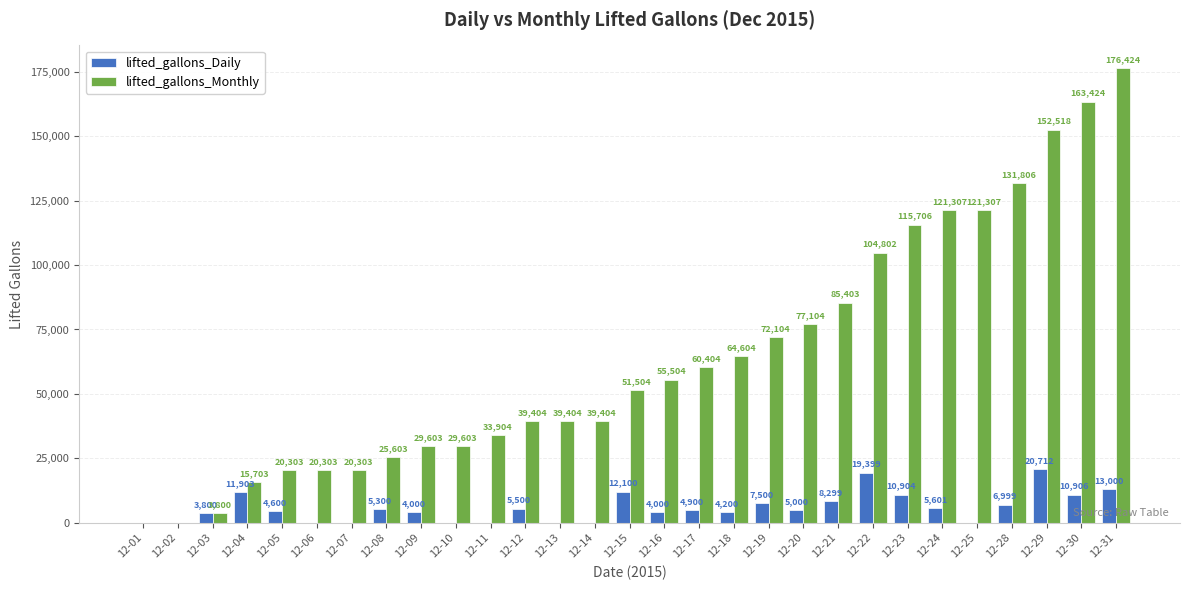

Reading left to right, list all the values displayed in this chart.

lifted_gallons_Daily: 12-01=0	12-02=0	12-03=3800	12-04=11903	12-05=4600	12-06=0	12-07=0	12-08=5300	12-09=4000	12-10=0	12-11=0	12-12=5500	12-13=0	12-14=0	12-15=12100	12-16=4000	12-17=4900	12-18=4200	12-19=7500	12-20=5000	12-21=8299	12-22=19399	12-23=10904	12-24=5601	12-25=0	12-28=6999	12-29=20712	12-30=10906	12-31=13000
lifted_gallons_Monthly: 12-01=0	12-02=0	12-03=3800	12-04=15703	12-05=20303	12-06=20303	12-07=20303	12-08=25603	12-09=29603	12-10=29603	12-11=33904	12-12=39404	12-13=39404	12-14=39404	12-15=51504	12-16=55504	12-17=60404	12-18=64604	12-19=72104	12-20=77104	12-21=85403	12-22=104802	12-23=115706	12-24=121307	12-25=121307	12-28=131806	12-29=152518	12-30=163424	12-31=176424